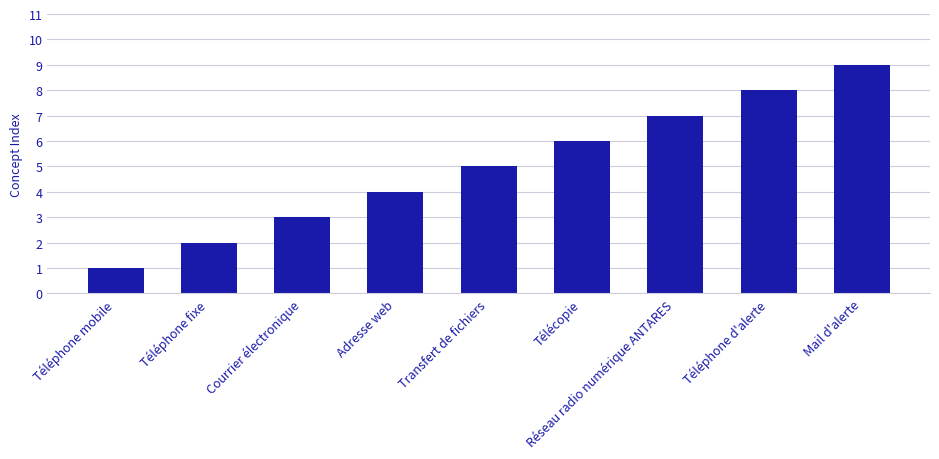

What value does the data have at Transfert de fichiers?

5